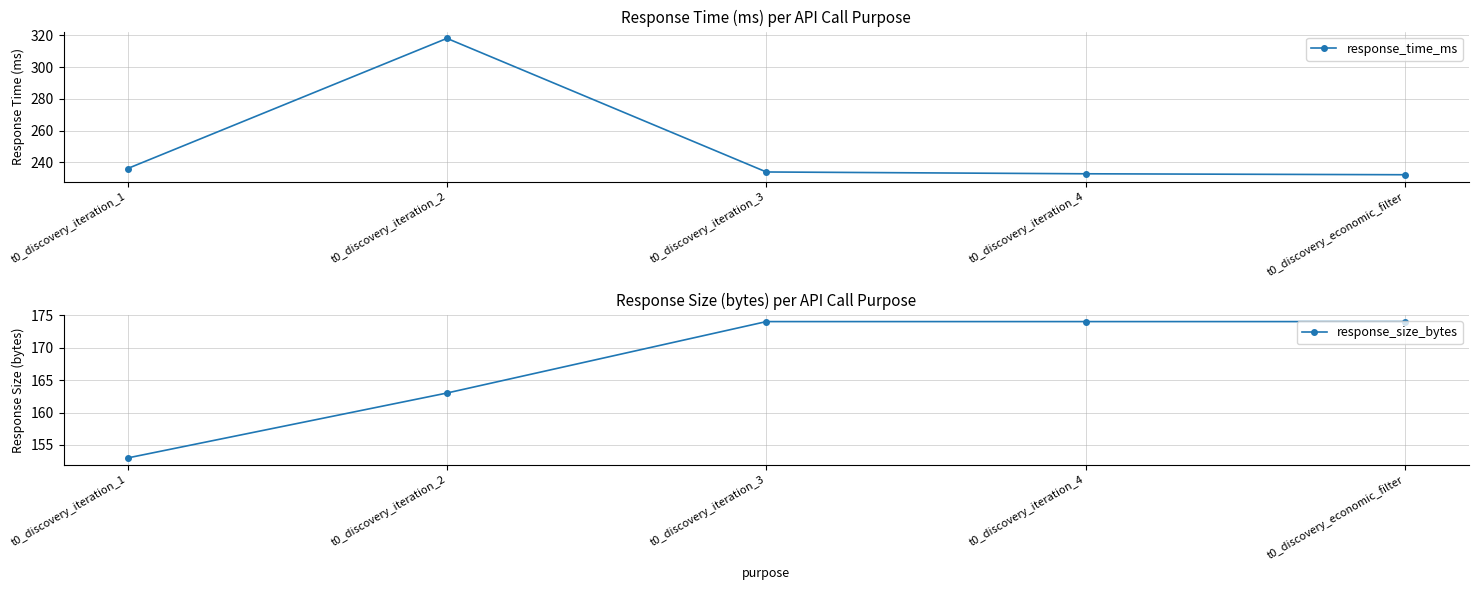

What position from the left is t0_discovery_iteration_1?

1